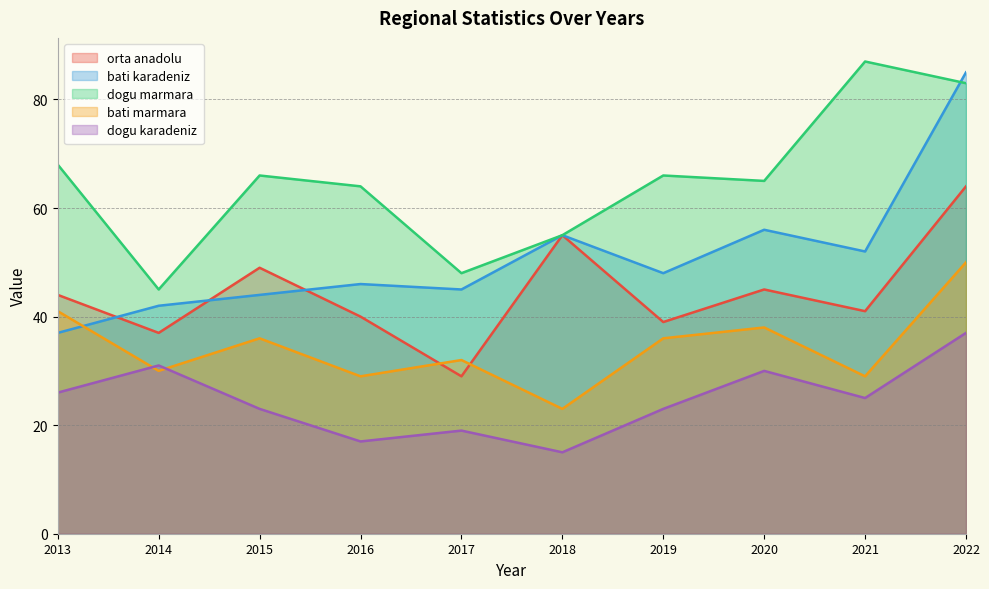

At how many categories does at least one series exceed 41?

10